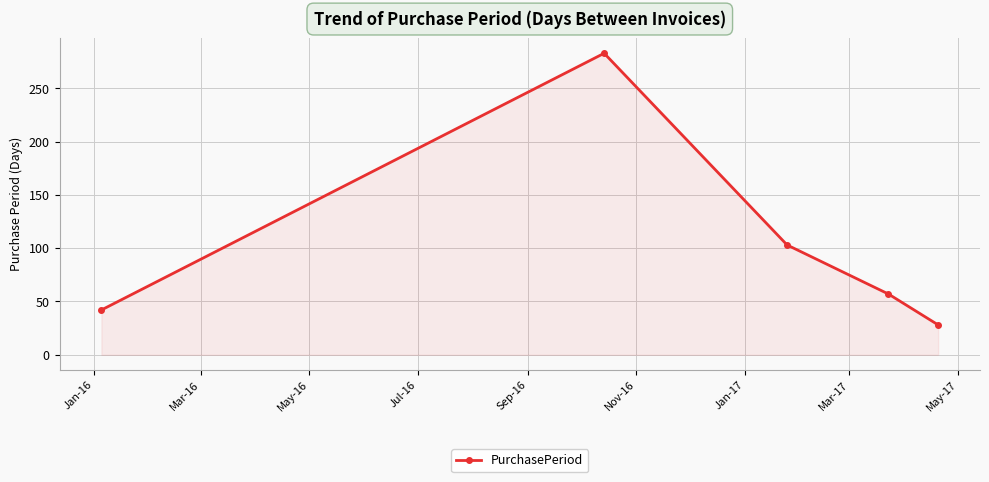

What is the difference between the maximum and minimum values?

255